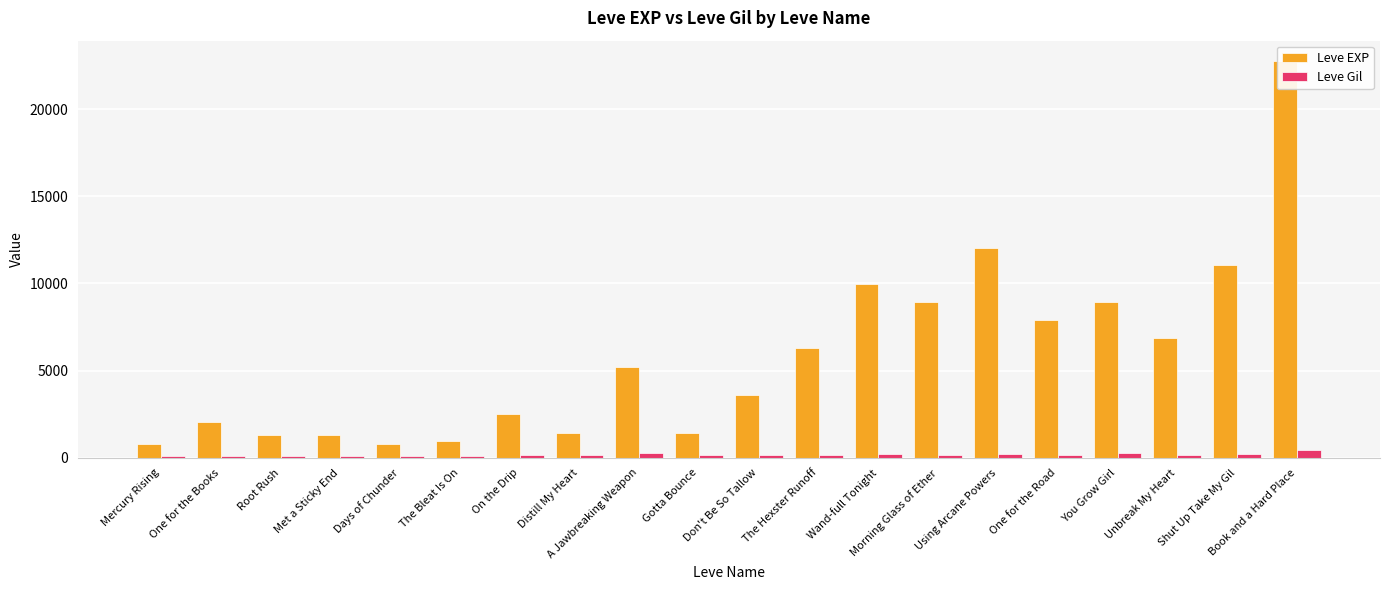

Reading left to right, list all the values displayed in this chart.

Leve EXP: 800	2040	1330	1330	800	980	2490	1420	5220	1420	3600	6280	9990	8930	12030	7880	8930	6880	11040	22790
Leve Gil: 113	114	114	115	112	112	139	169	293	140	170	169	191	169	230	168	284	175	230	468